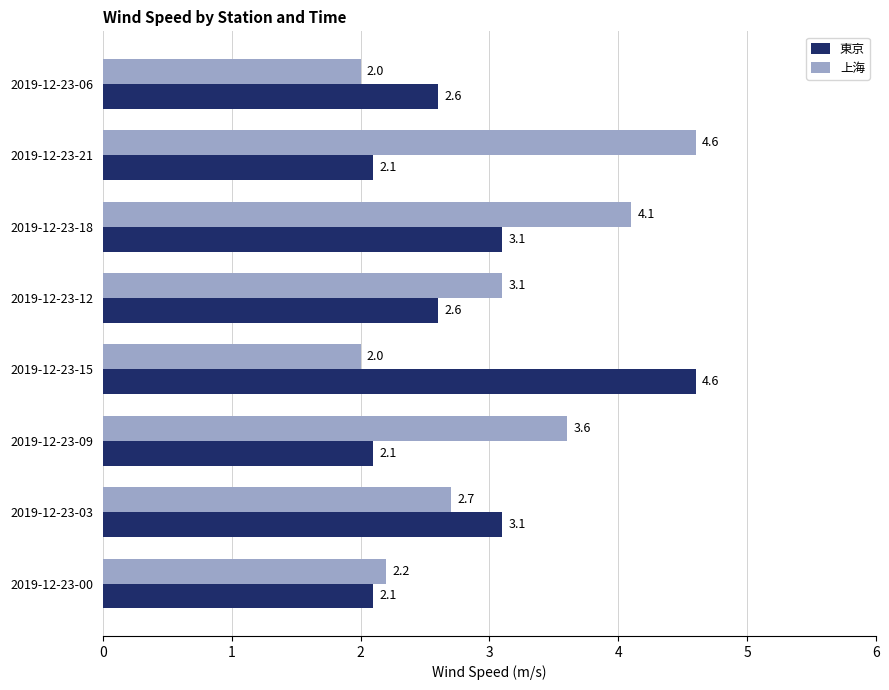

What are all the series names shown in the legend?

東京, 上海